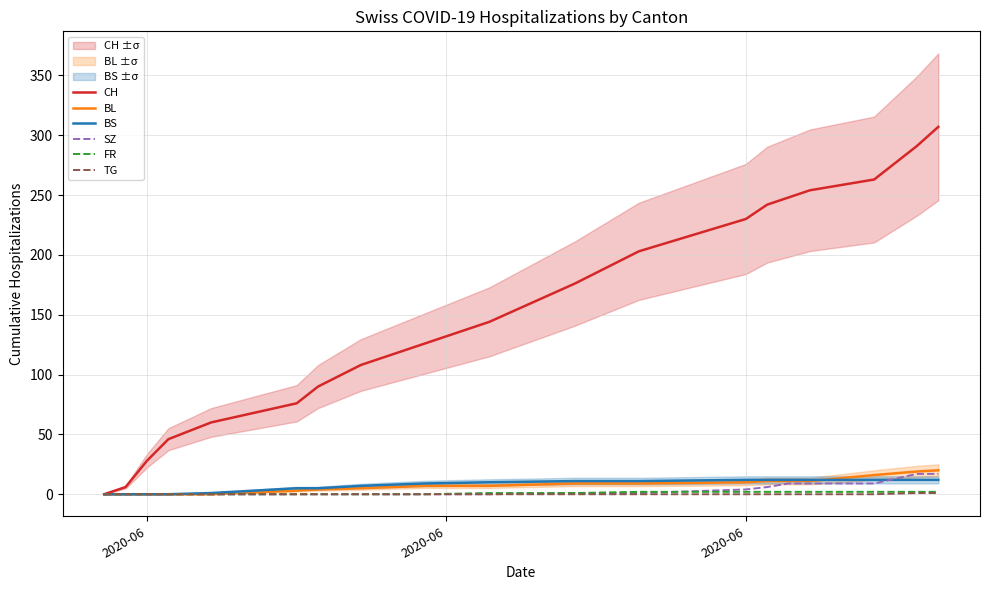

Is the value of FR at 7 greater than the value of CH at 7?

No